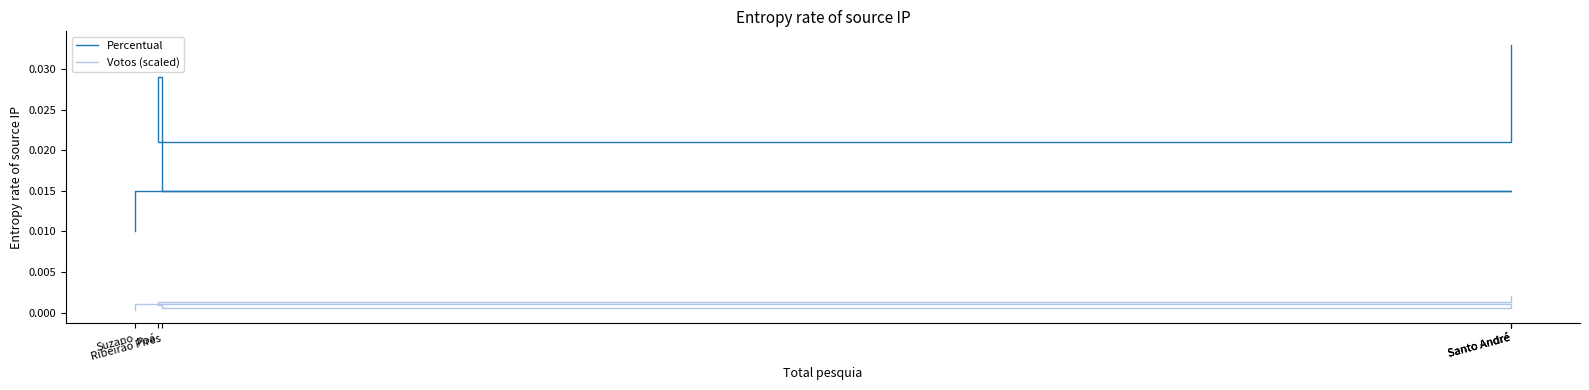

The value of Votos (scaled) at Santo André is 0.0. True or false?

True